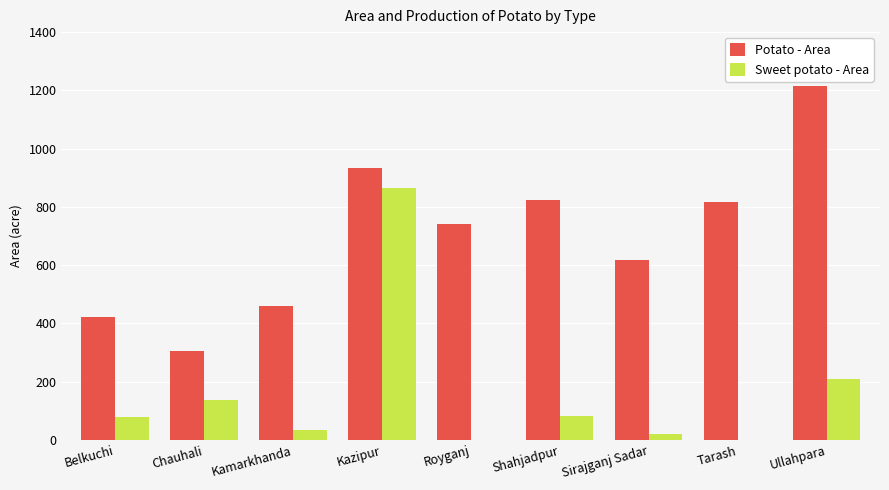

At which label is Potato - Area closest to 761?

Royganj